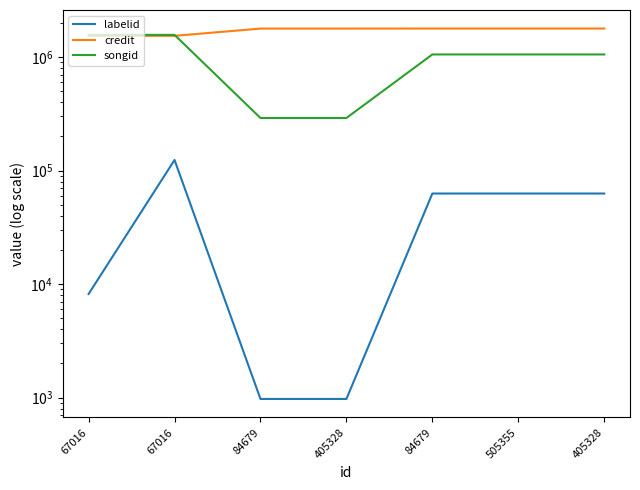

How many interior local peaks does the labelid series have?

1